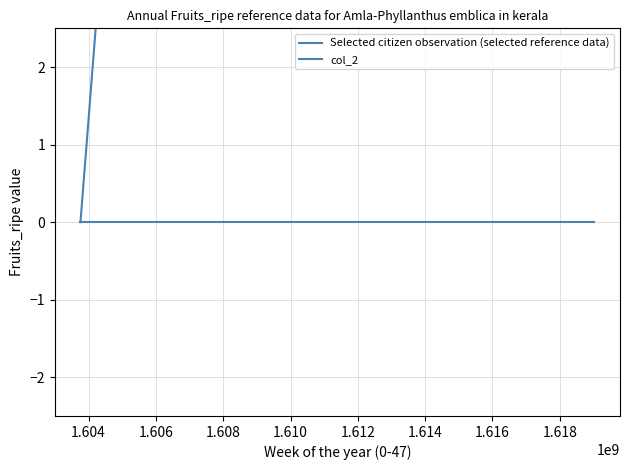

What is the maximum value shown in the chart?

21